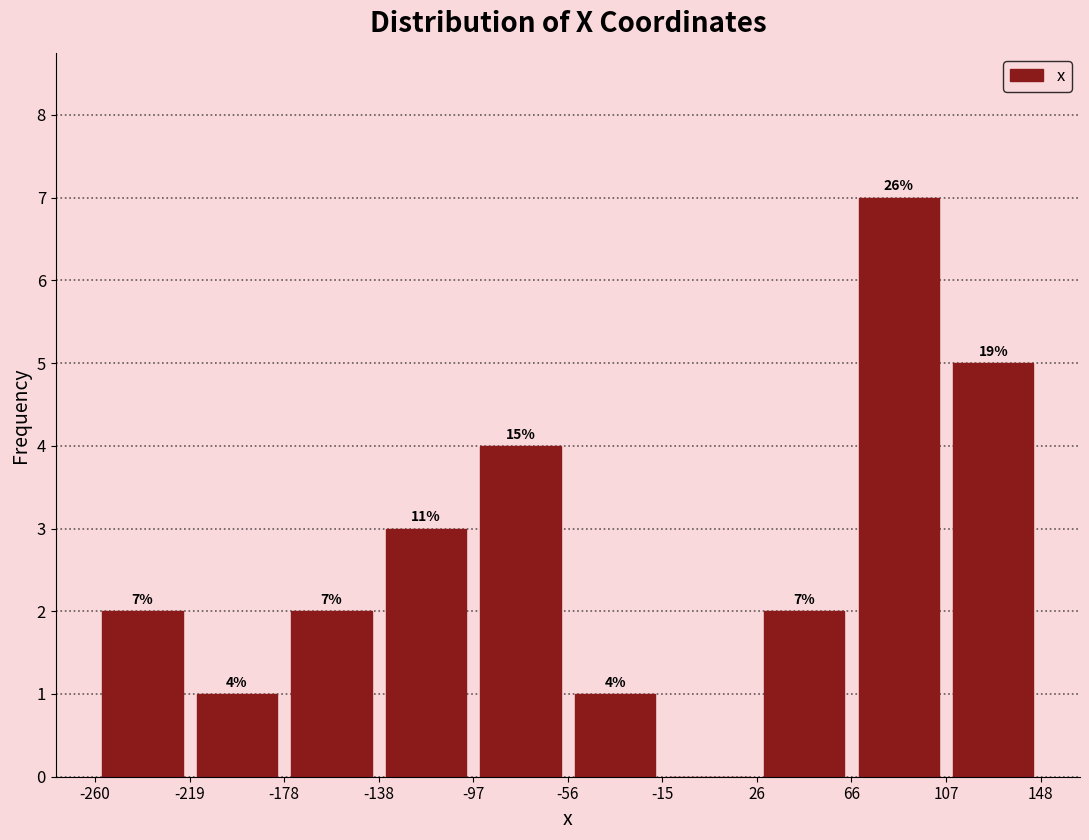

Over which range of the x-axis is the bar tallest?

66 to 107